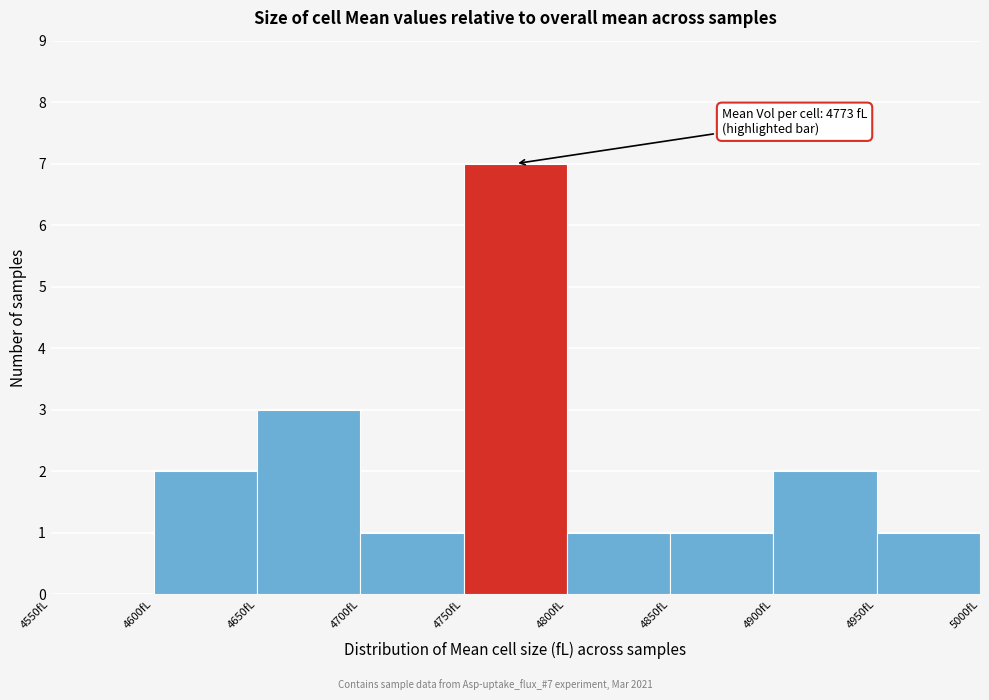

Which range on the x-axis has the tallest bar?

4750 to 4800